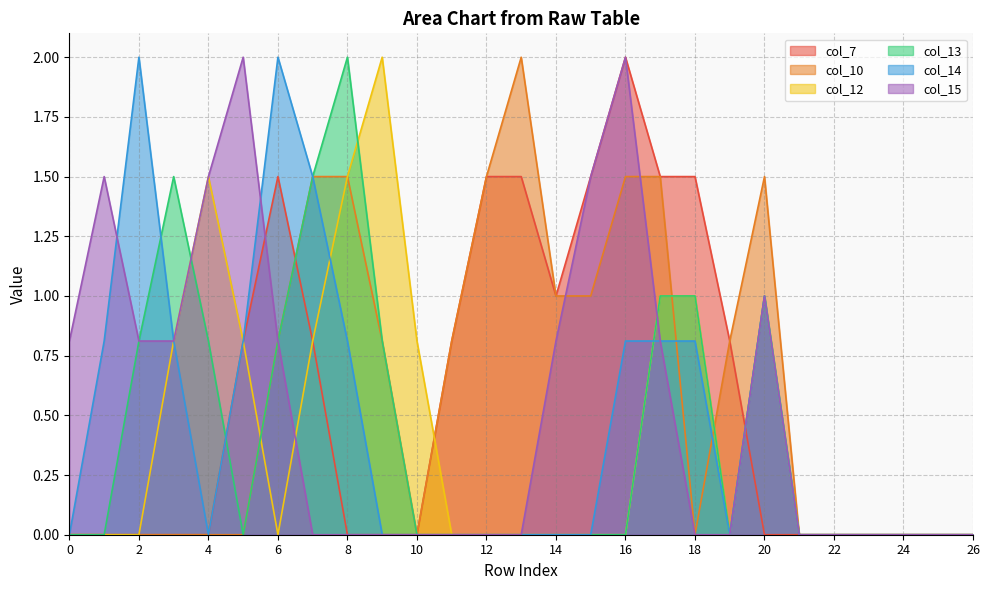

Reading left to right, transcribe all the data shown in this chart.

col_7: 0.0	0.0	0.0	0.0	0.0	0.8	1.5	0.8	0.0	0.0	0.0	0.8	1.5	1.5	1.0	1.5	2.0	1.5	1.5	0.8	0.0	0.0	0.0	0.0	0.0	0.0	0.0
col_10: 0.0	0.0	0.0	0.0	0.0	0.0	0.8	1.5	1.5	0.8	0.0	0.8	1.5	2.0	1.0	1.0	1.5	1.5	0.0	0.8	1.5	0.0	0.0	0.0	0.0	0.0	0.0
col_12: 0.0	0.0	0.0	0.8	1.5	0.8	0.0	0.8	1.5	2.0	0.8	0.0	0.0	0.0	0.0	0.0	0.0	1.0	1.0	0.0	1.0	0.0	0.0	0.0	0.0	0.0	0.0
col_13: 0.0	0.0	0.8	1.5	0.8	0.0	0.8	1.5	2.0	0.8	0.0	0.0	0.0	0.0	0.0	0.0	0.0	1.0	1.0	0.0	1.0	0.0	0.0	0.0	0.0	0.0	0.0
col_14: 0.0	0.8	2.0	0.8	0.0	0.8	2.0	1.5	0.8	0.0	0.0	0.0	0.0	0.0	0.0	0.0	0.8	0.8	0.8	0.0	1.0	0.0	0.0	0.0	0.0	0.0	0.0
col_15: 0.8	1.5	0.8	0.8	1.5	2.0	0.8	0.0	0.0	0.0	0.0	0.0	0.0	0.0	0.8	1.5	2.0	0.8	0.0	0.0	1.0	0.0	0.0	0.0	0.0	0.0	0.0